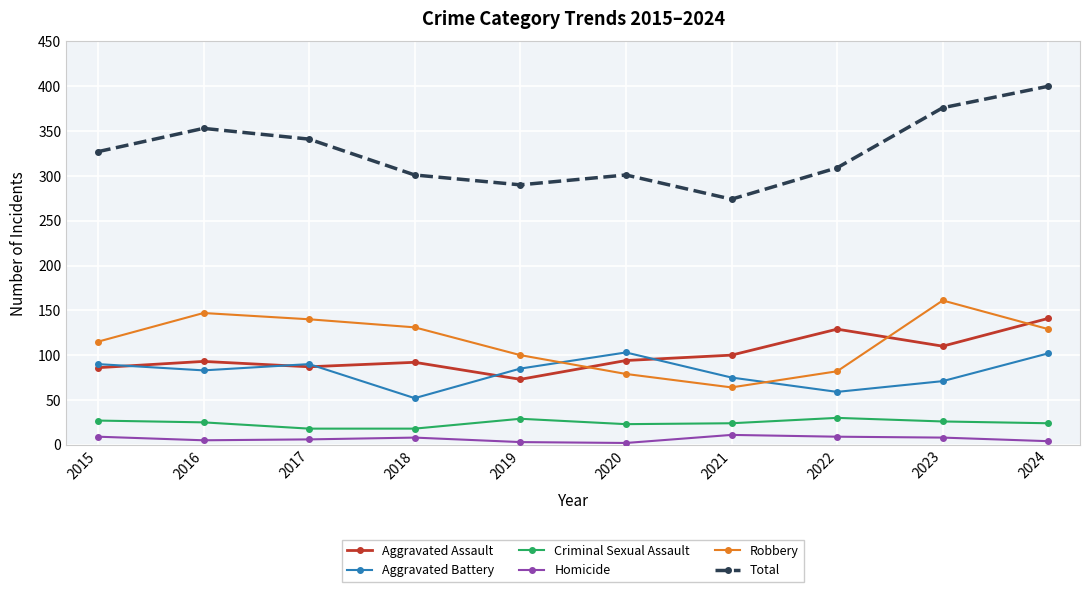

Is the value of Criminal Sexual Assault at 2019 greater than the value of Aggravated Assault at 2023?

No